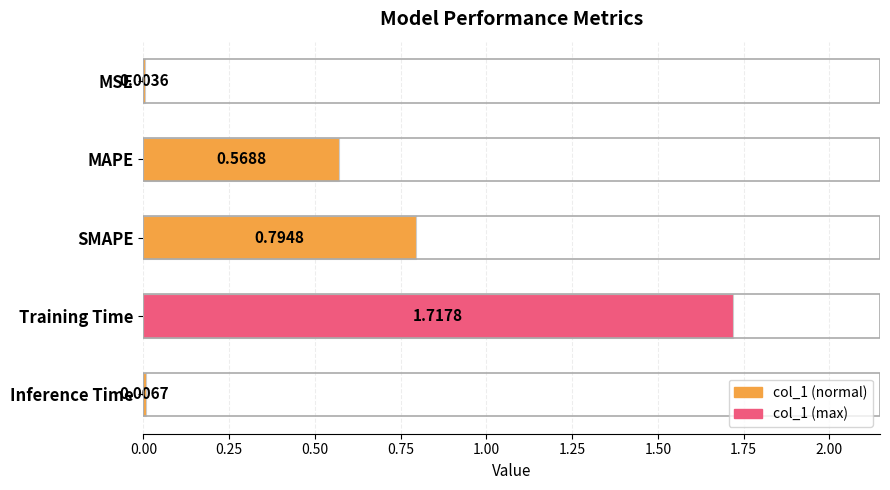

Which has a higher value, MSE or SMAPE?

SMAPE